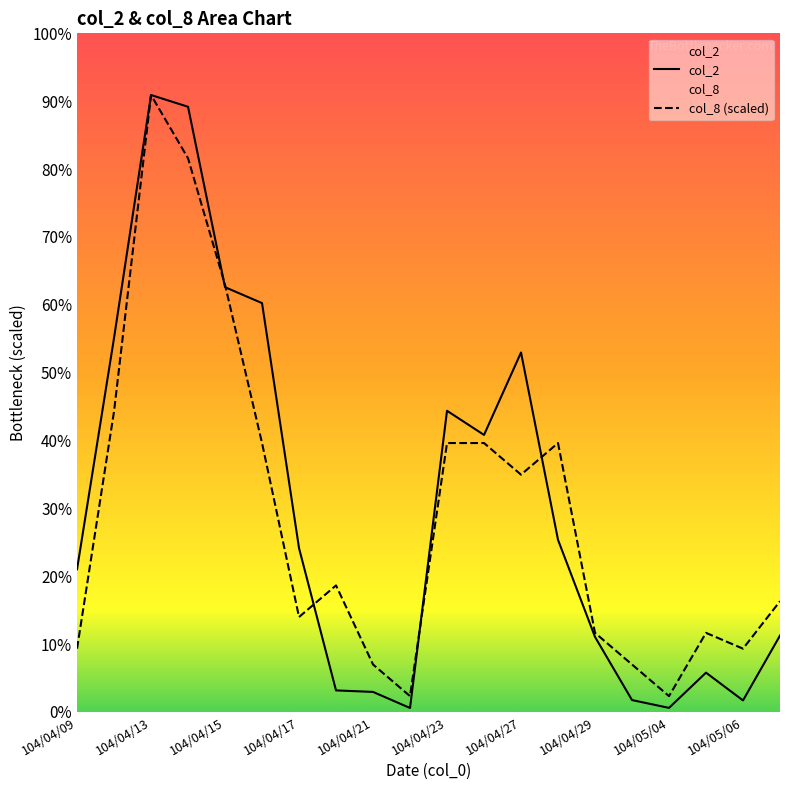

What is the difference between the second highest and minimum values in the col_8 series?

815215.4